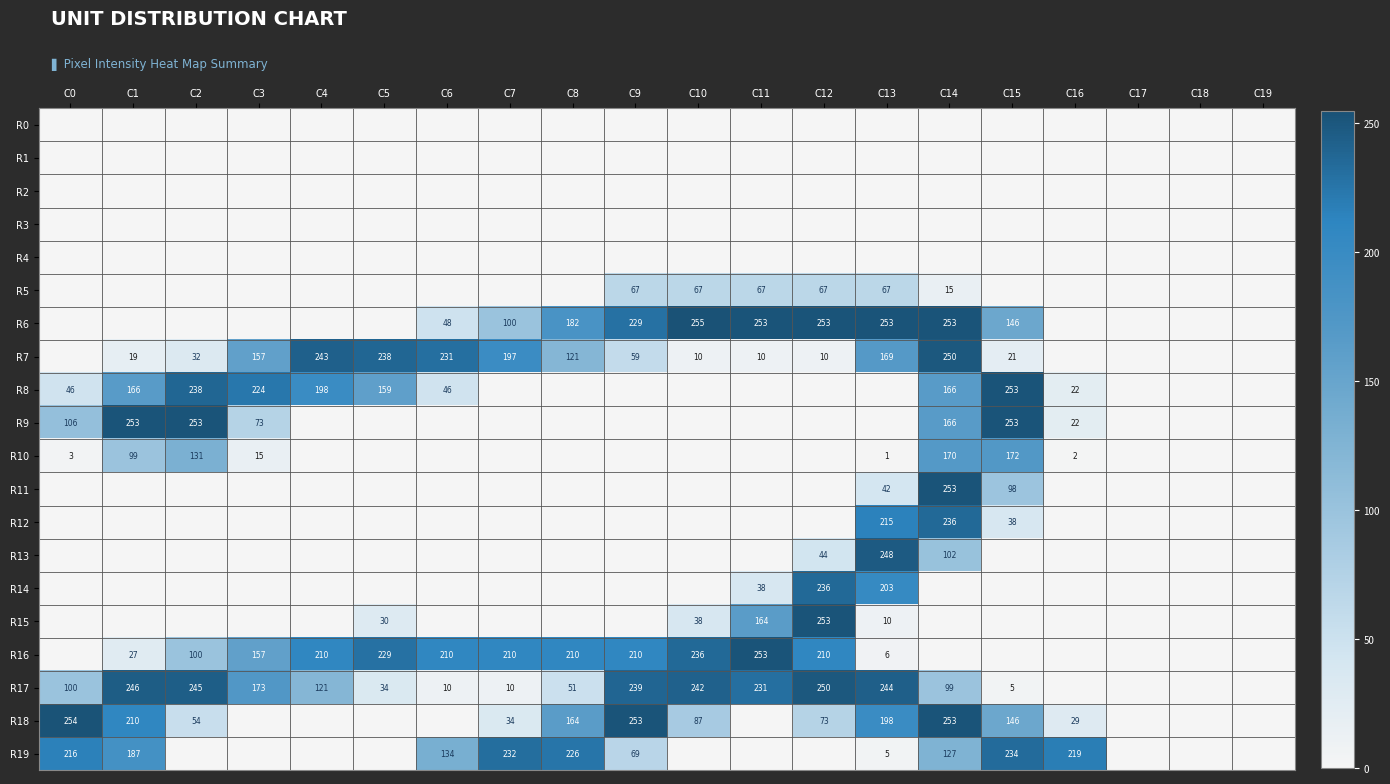

Is it true that R9 equals 113 at C3?

False